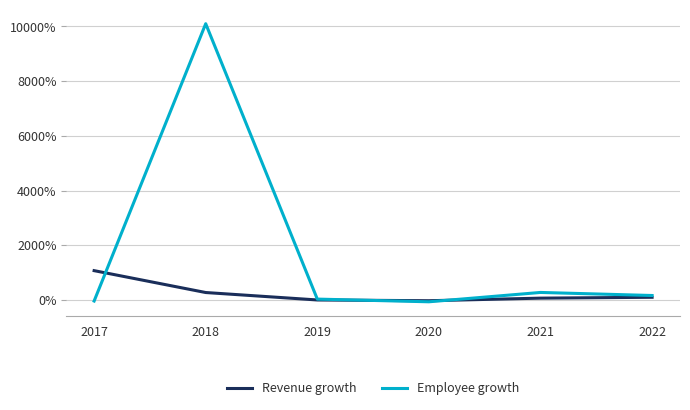

Rank the series by their maximum value, from highest to lowest.

Employee growth, Revenue growth